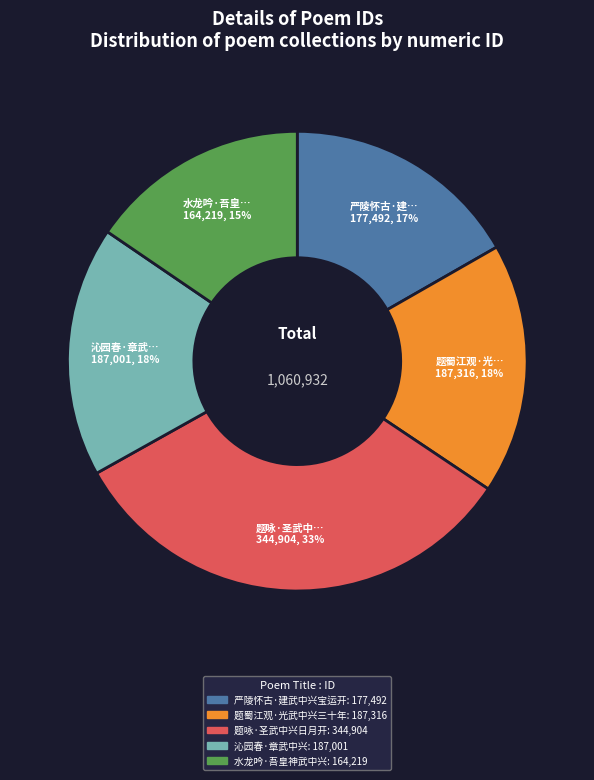

How many segments does this pie chart have?

5